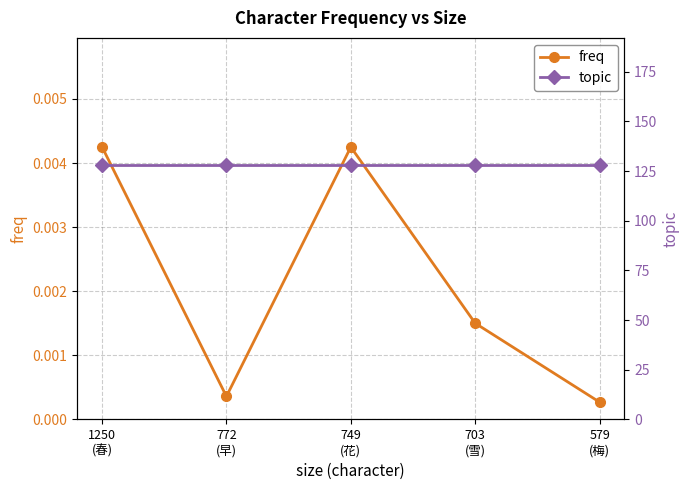

True or false: freq and topic cross at least once.

False